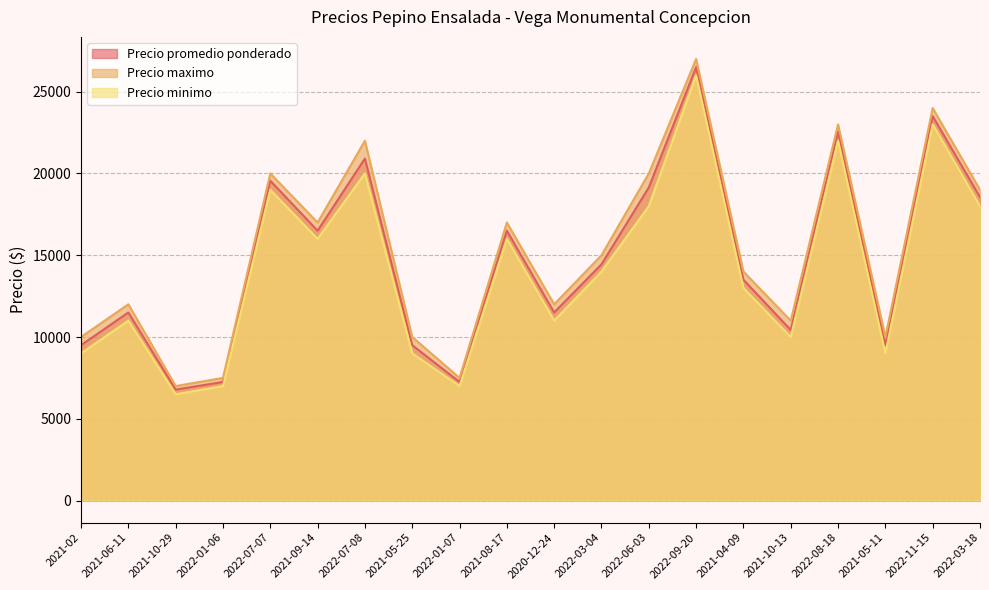

Rank the series by their maximum value, from lowest to highest.

Precio minimo, Precio promedio ponderado, Precio maximo